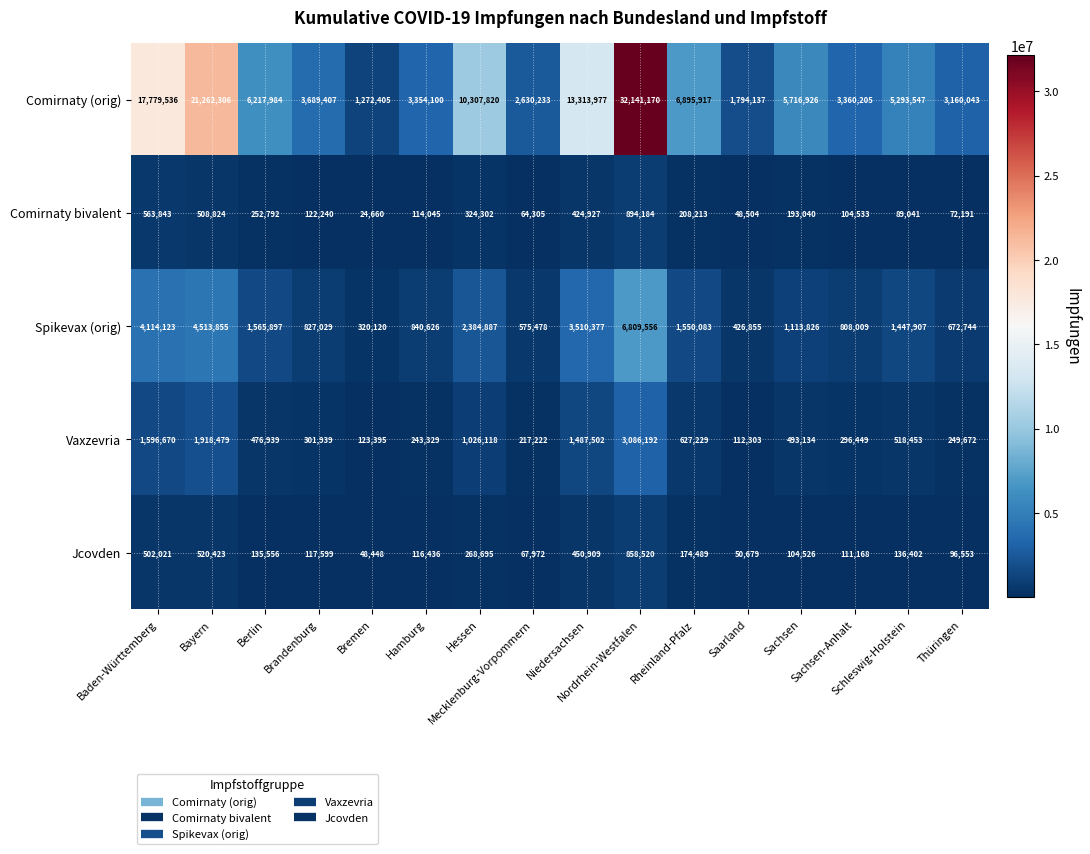

List the series in order of their peak value, lowest first.

Jcovden, Comirnaty bivalent, Vaxzevria, Spikevax (orig), Comirnaty (orig)